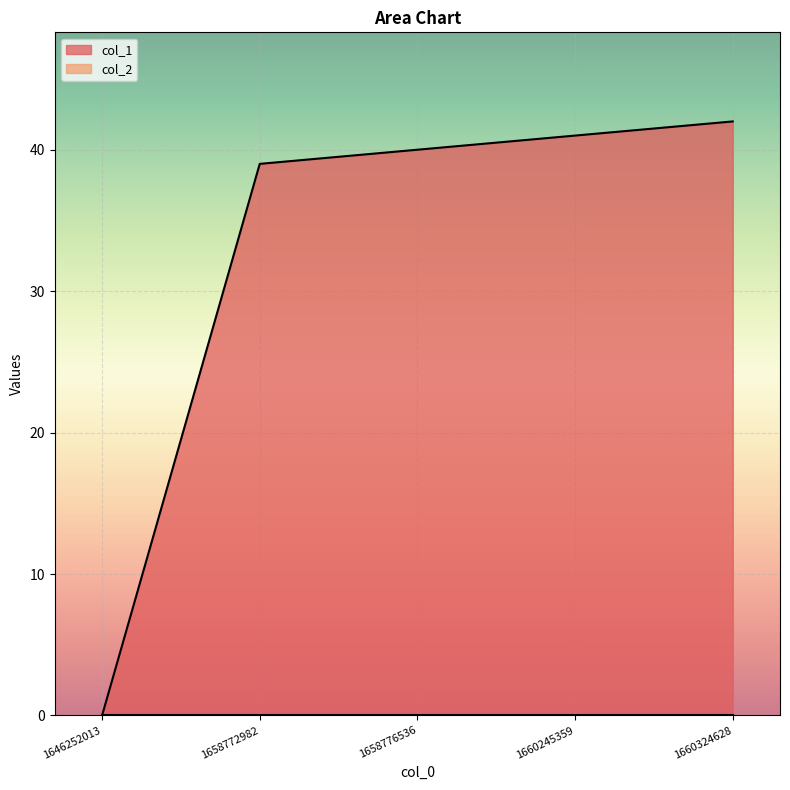

What is the change in value from 1660245359 to 1660324628?

+1